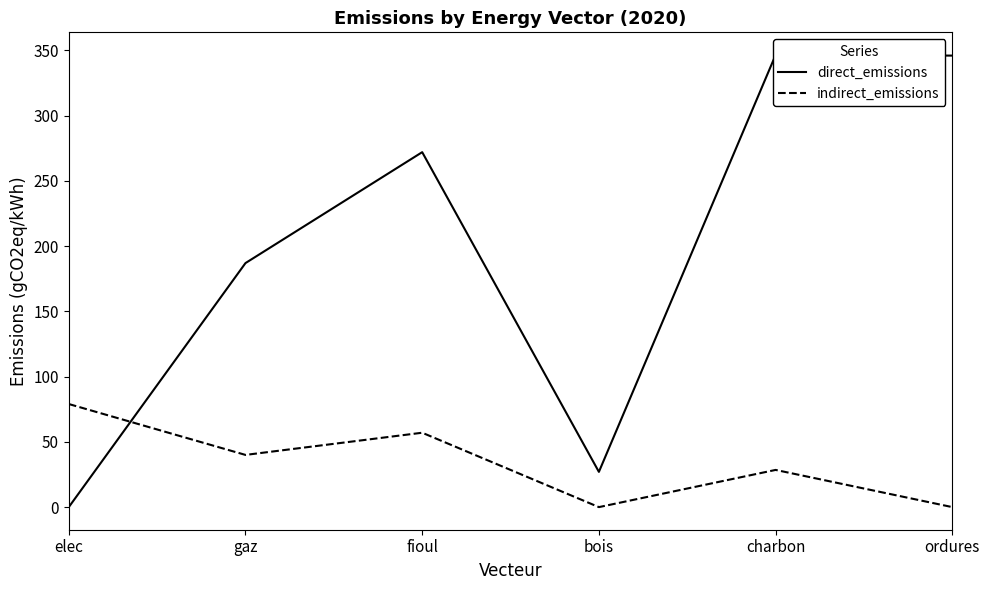

At which category is the sum across all series the highest?

charbon